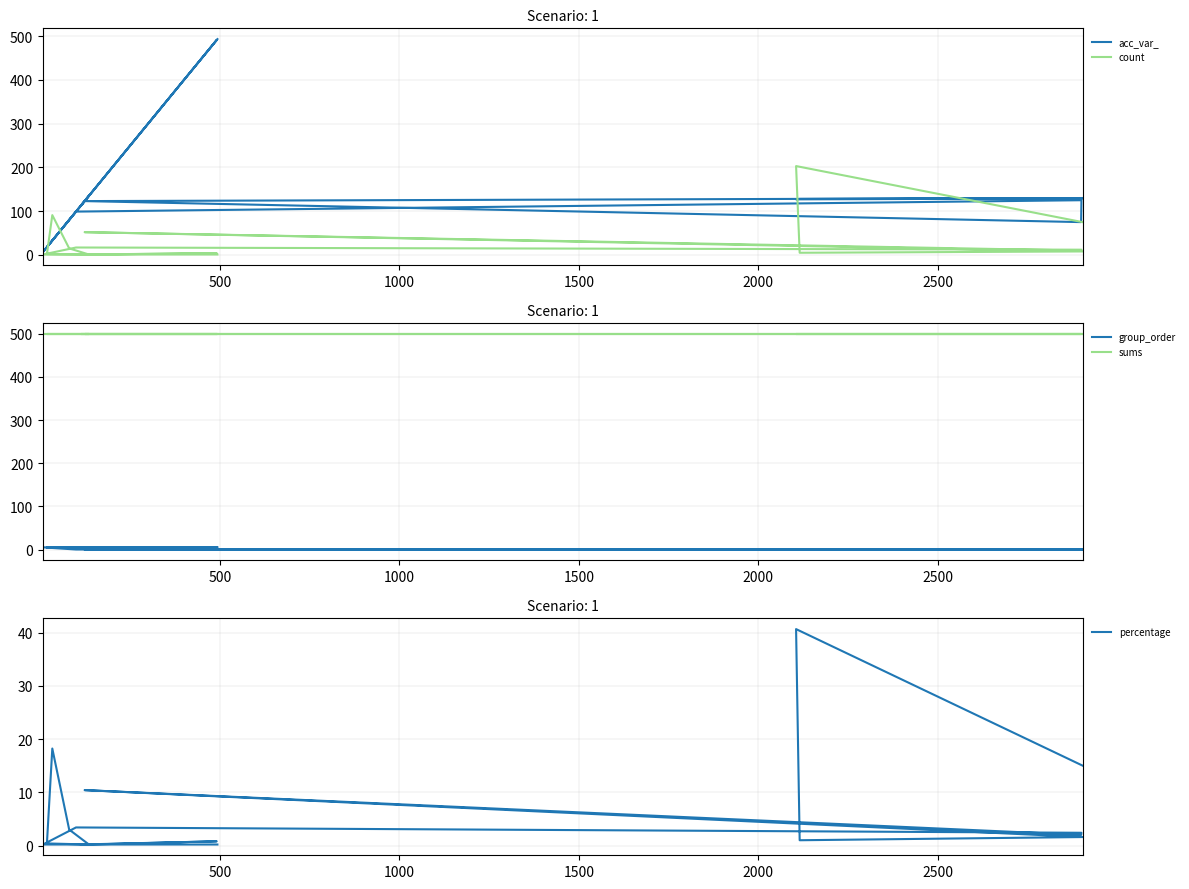

Reading left to right, extract all data points from this chart.

acc_var_: 129.0	127.0	128.0	130.0	123.0	75.0	125.0	99.0	7.0	134.0	18.0	33.0	80.0	135.0	491.0	112.0	493.0
count: 75.0	203.0	5.0	8.0	52.0	10.0	12.0	17.0	1.0	1.0	2.0	91.0	15.0	1.0	4.0	1.0	1.0
group_order: 0.0	0.0	0.0	0.0	0.0	0.0	0.0	0.0	5.0	5.0	5.0	5.0	5.0	5.0	5.0	5.0	5.0
sums: 499.0	499.0	499.0	499.0	499.0	499.0	499.0	499.0	499.0	499.0	499.0	499.0	499.0	499.0	499.0	499.0	499.0
percentage: 15.0	40.7	1.0	1.6	10.4	2.0	2.4	3.4	0.2	0.2	0.4	18.2	3.0	0.2	0.8	0.2	0.2